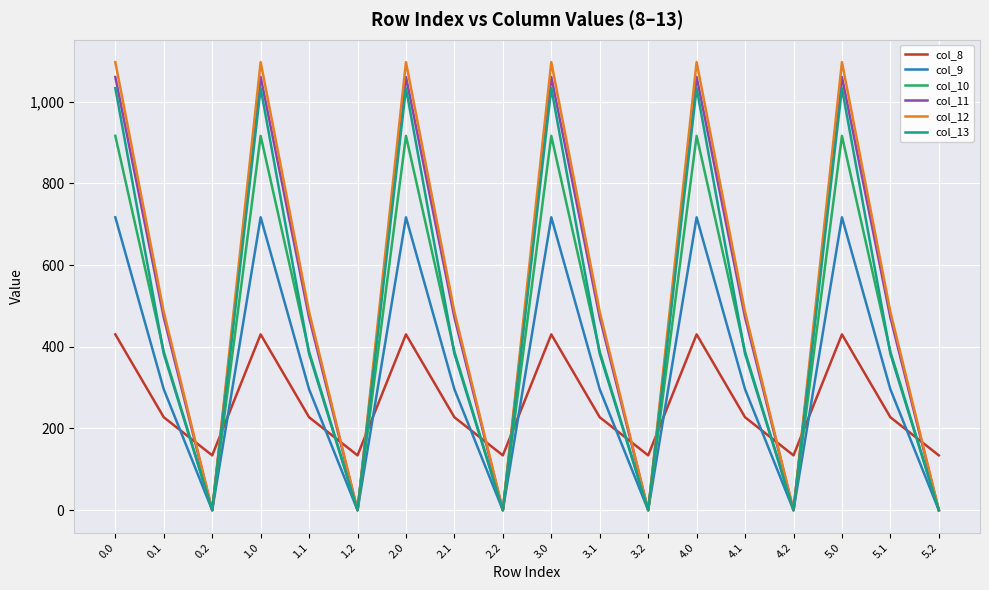

What is the highest value of the col_13 series?

1032.9